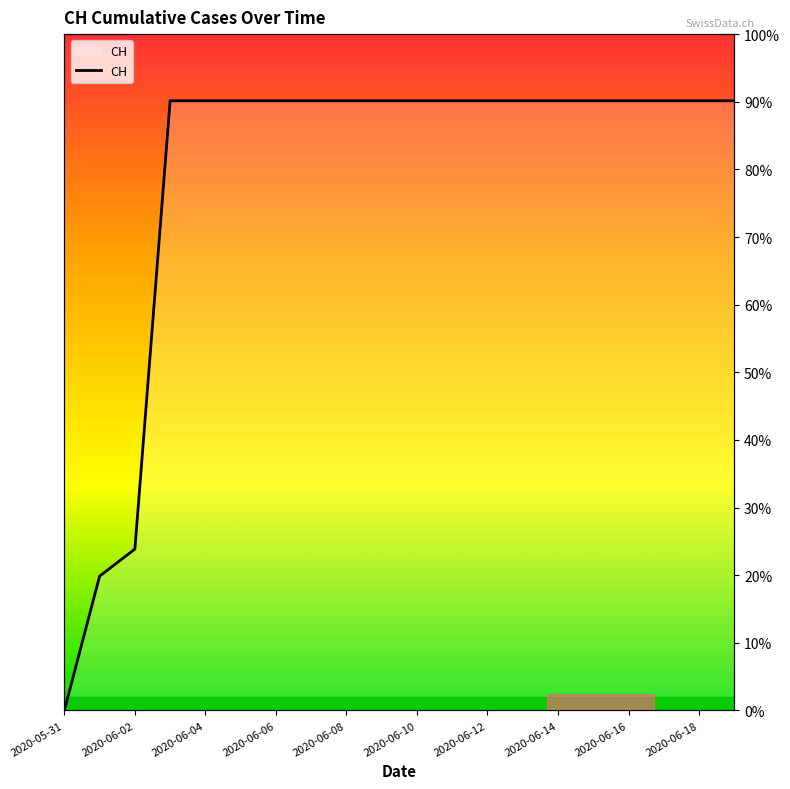

What is the label of the 11th point from the left?

2020-06-10